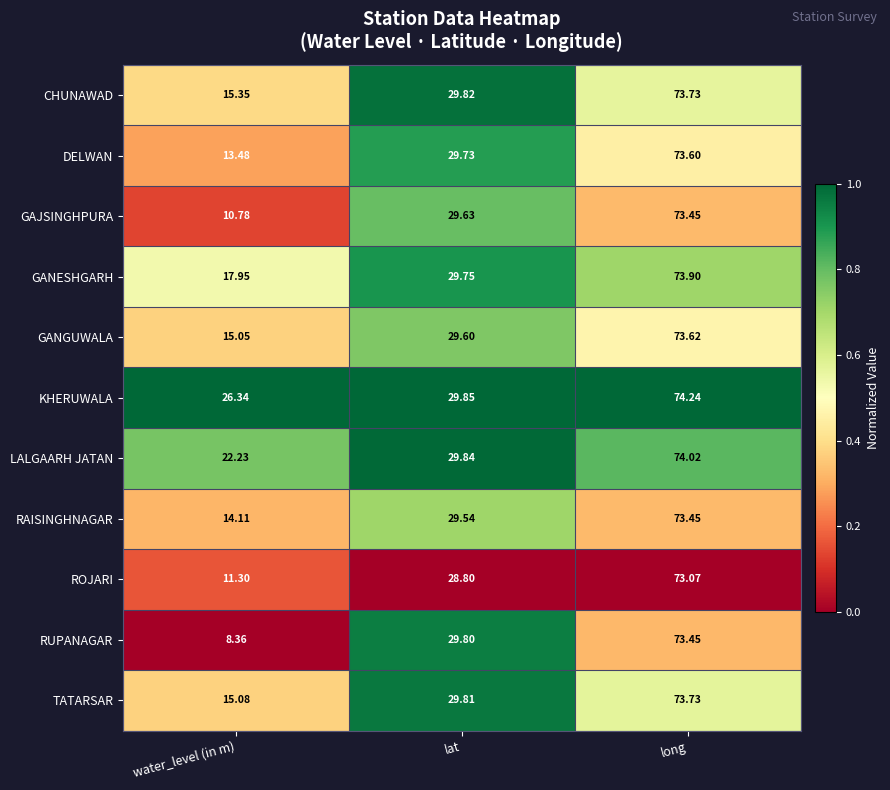

Which series has the widest spread of values?

RUPANAGAR